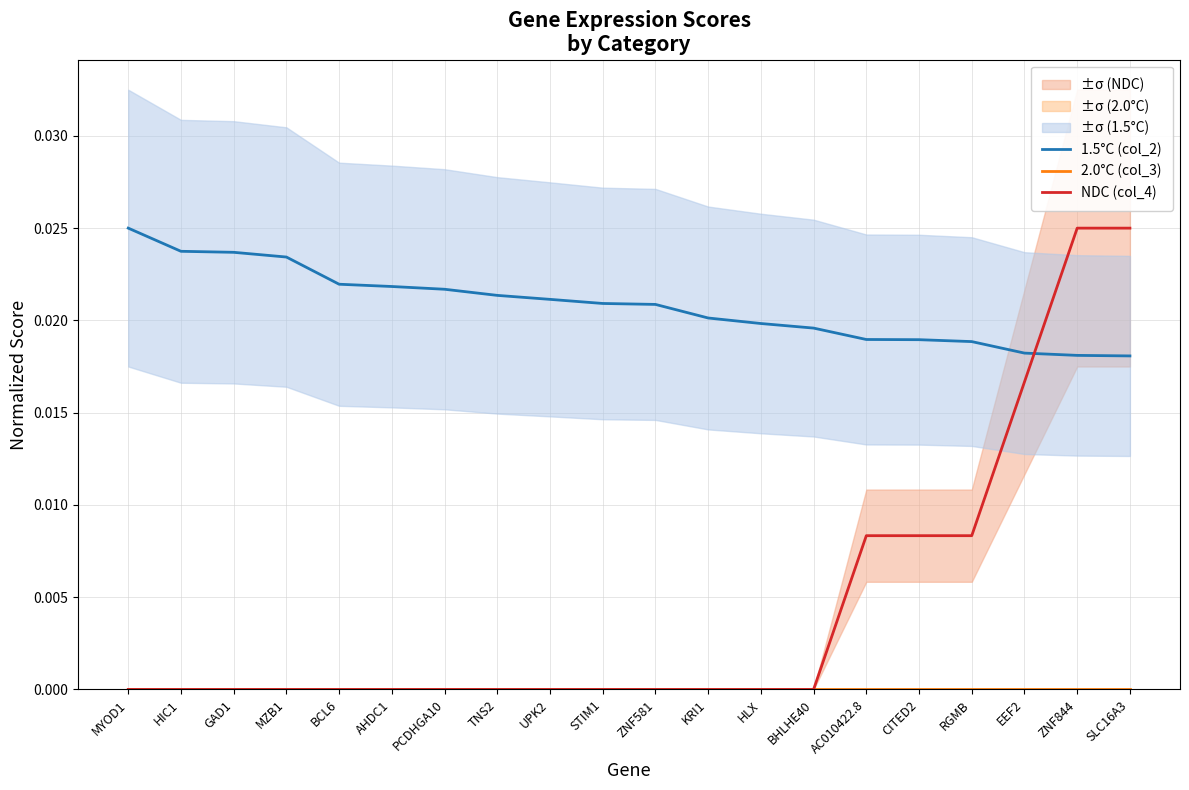

True or false: 1.5°C (col_2) has more than 2 interior local peaks.

False